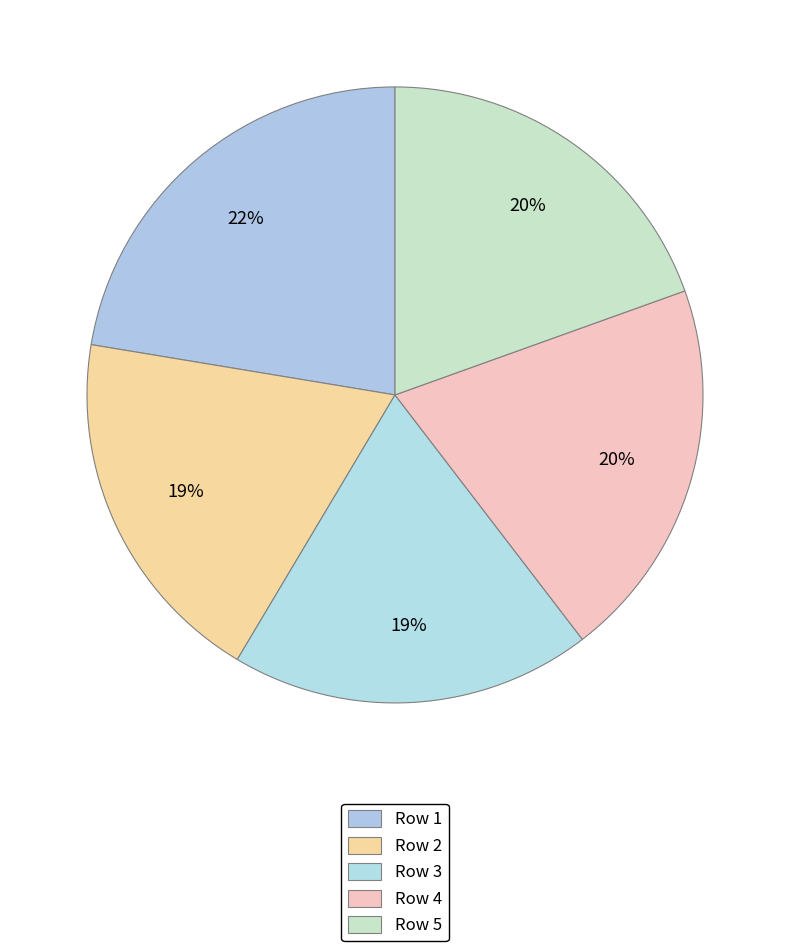

How many slices are in this pie chart?

5